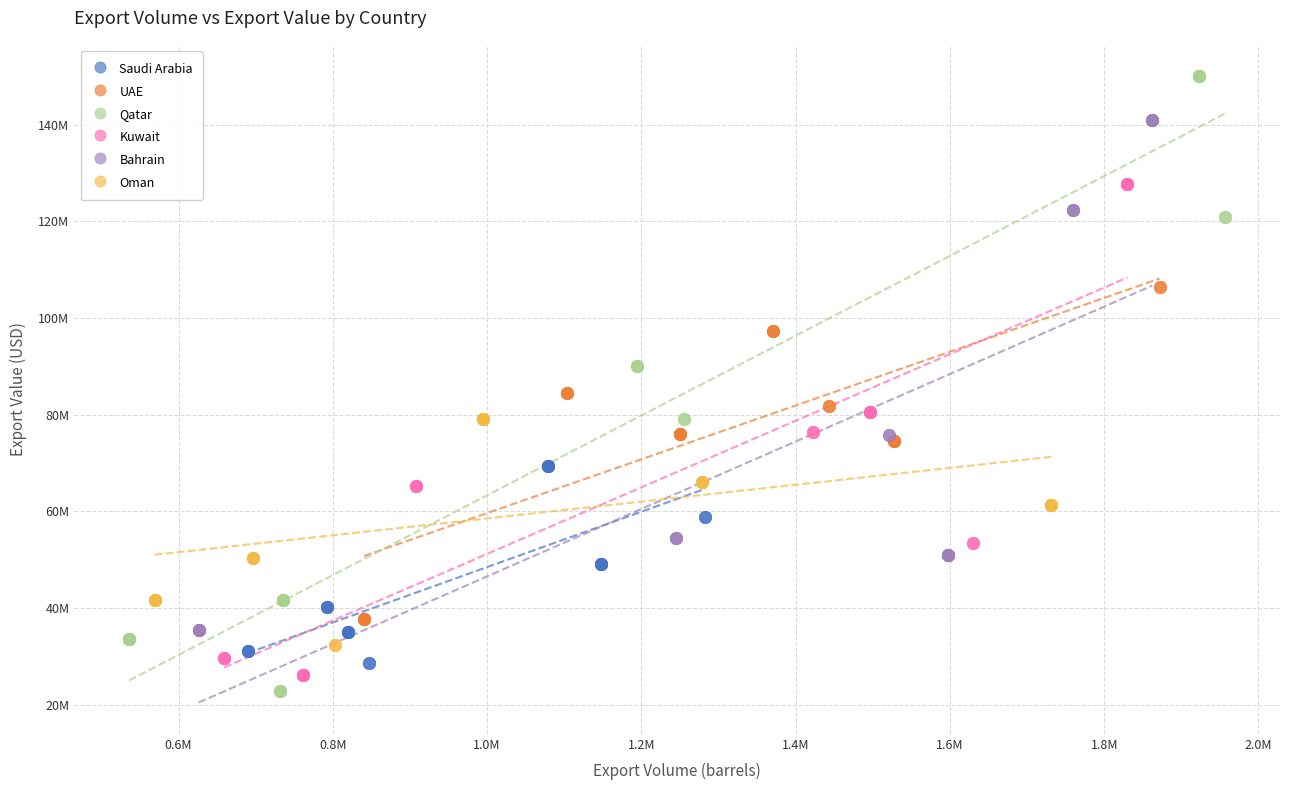

Which series reaches the maximum Y coordinate?

Qatar